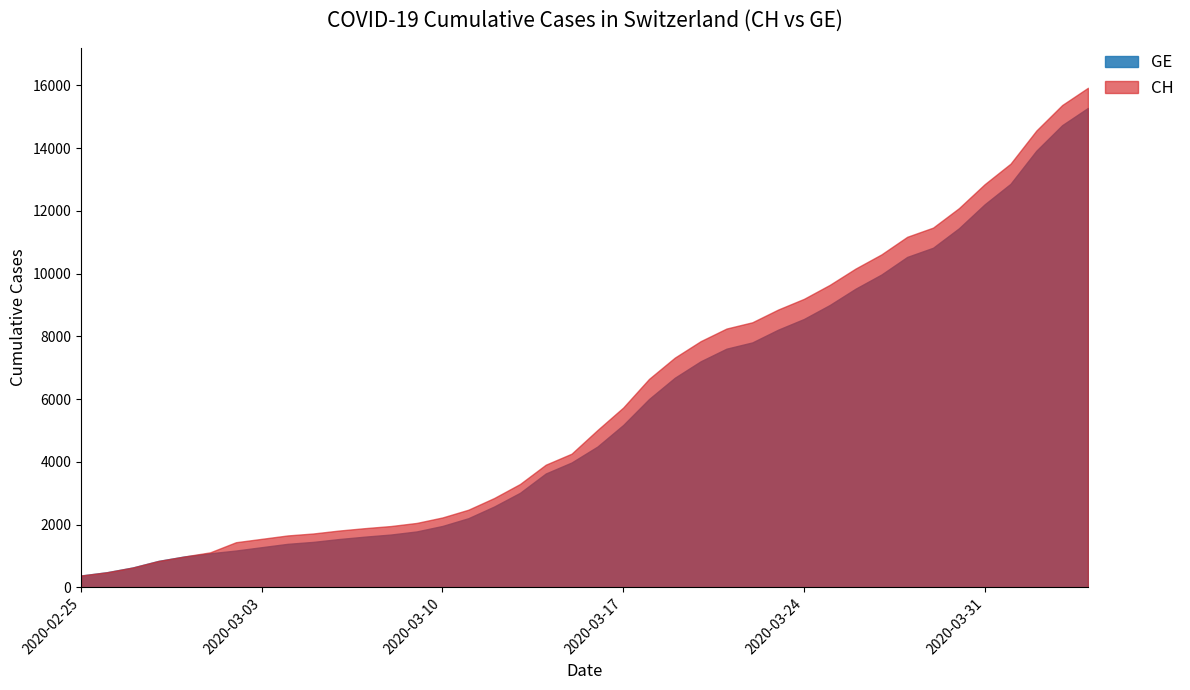

True or false: GE and CH cross at least once.

False